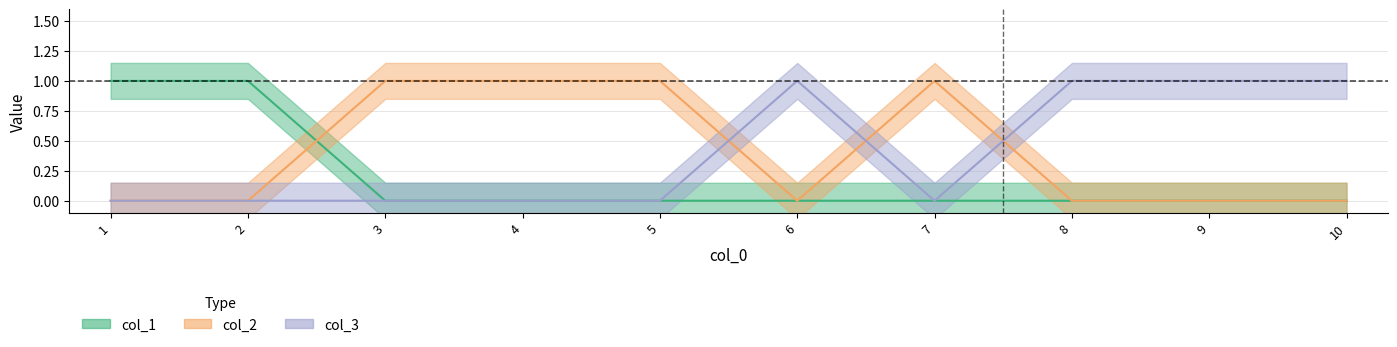

Between 8 and 5, which is larger?

8